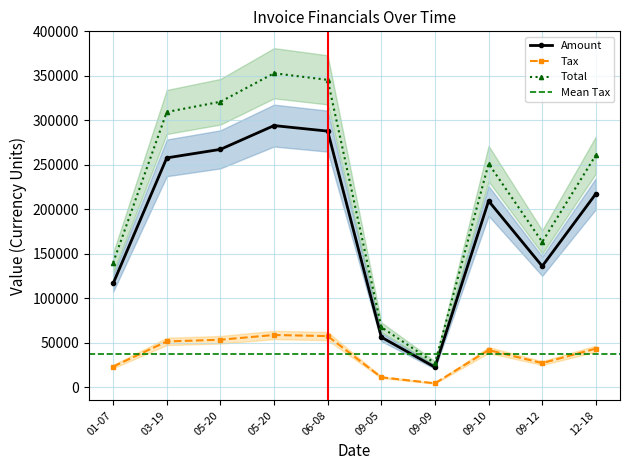

What is the lowest value of the Amount series?

22625.0